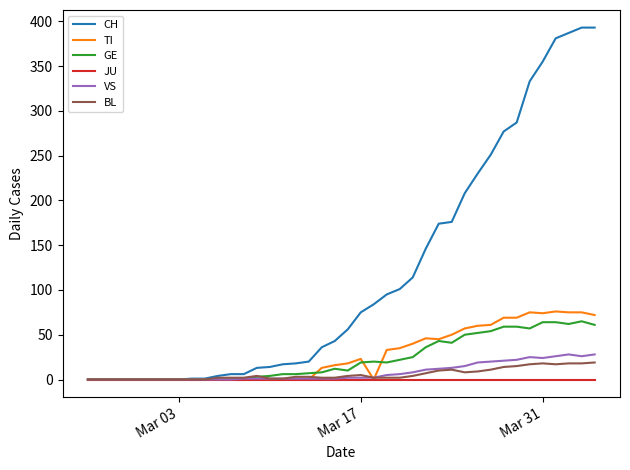

Which series has the largest range (max minus min)?

CH